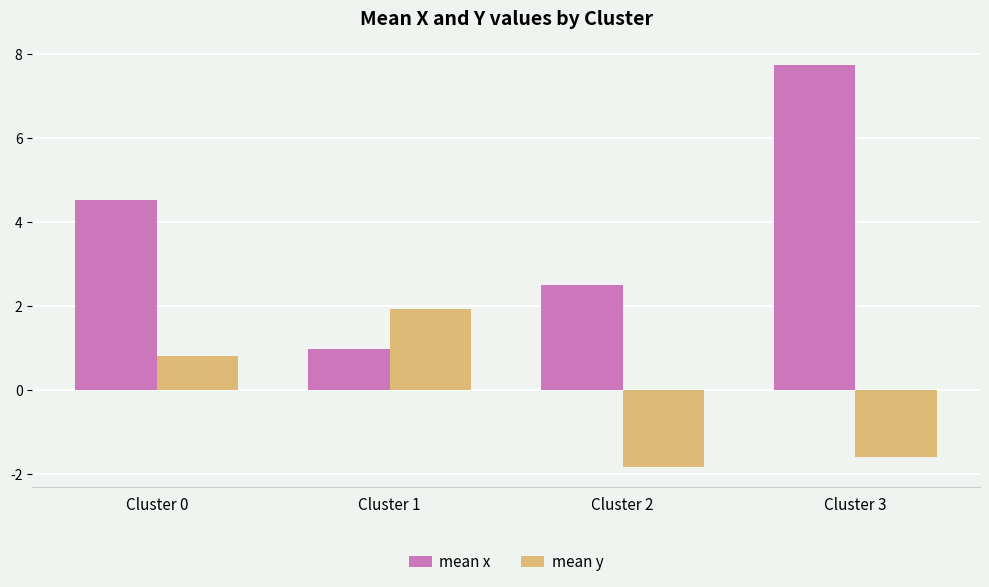

What is the difference between the second highest and second lowest values in the mean x series?

2.0